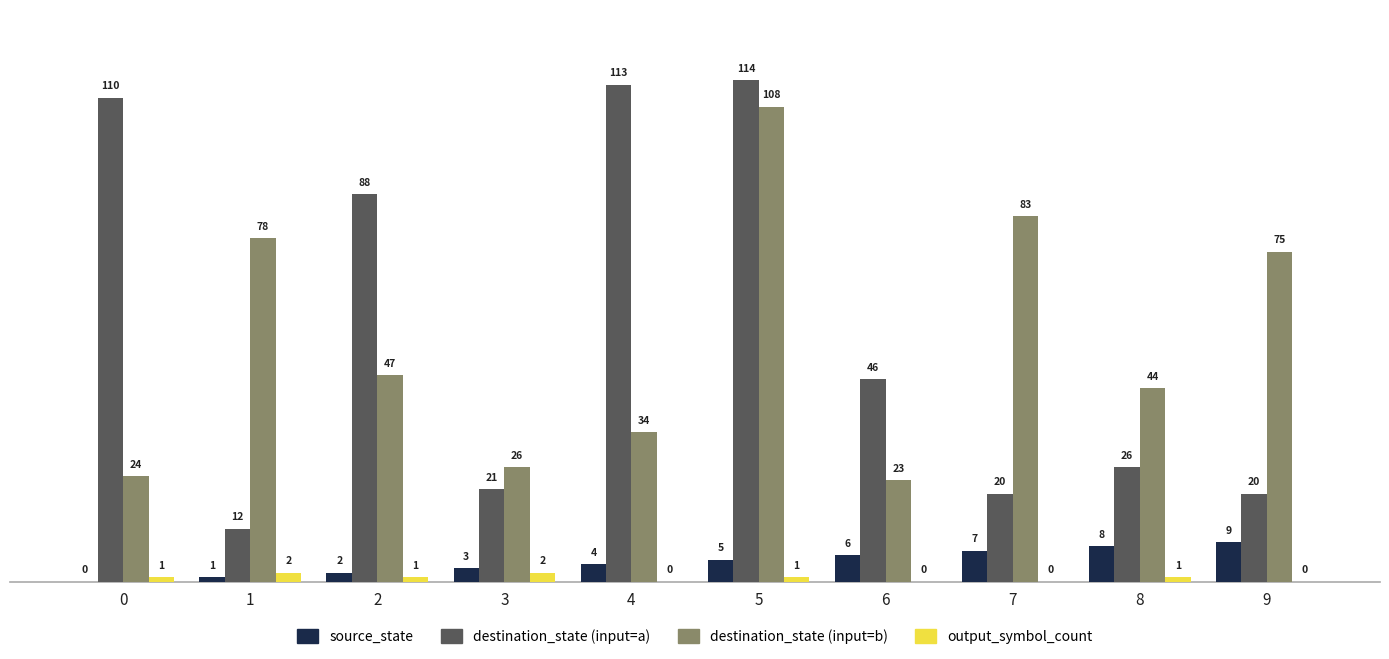

At which label is source_state closest to 4?

4